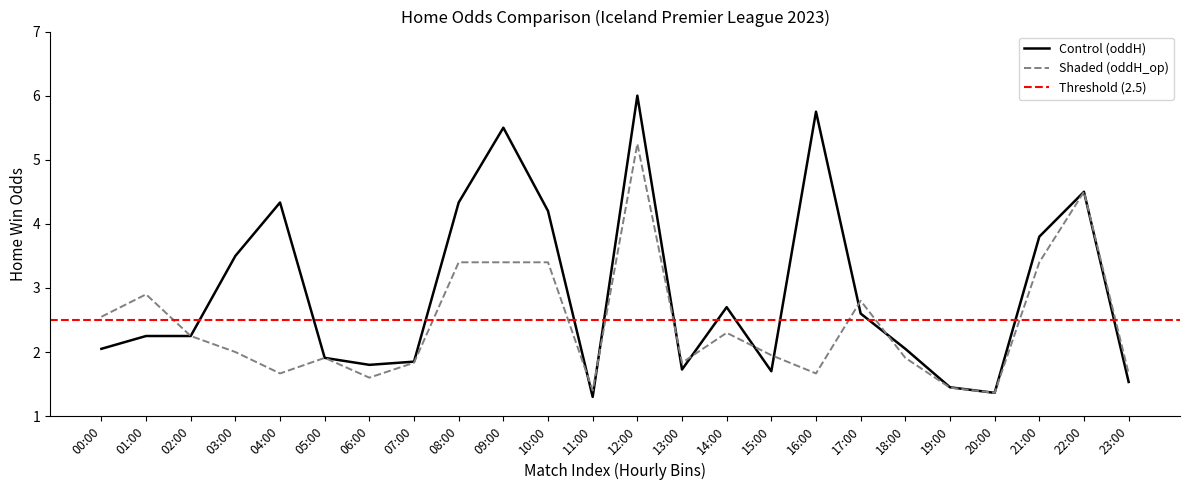

List the labels in order of Control (oddH) value, largest first.

12:00, 16:00, 09:00, 22:00, 04:00, 08:00, 10:00, 21:00, 03:00, 14:00, 17:00, 01:00, 02:00, 00:00, 18:00, 05:00, 07:00, 06:00, 13:00, 15:00, 23:00, 19:00, 20:00, 11:00